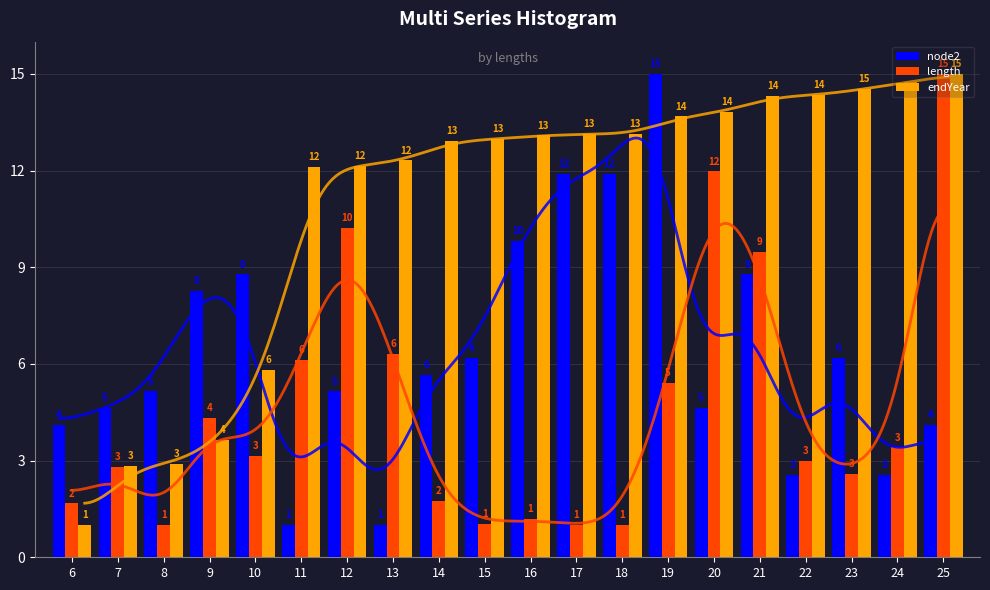

What is the maximum value for endYear?

15.0